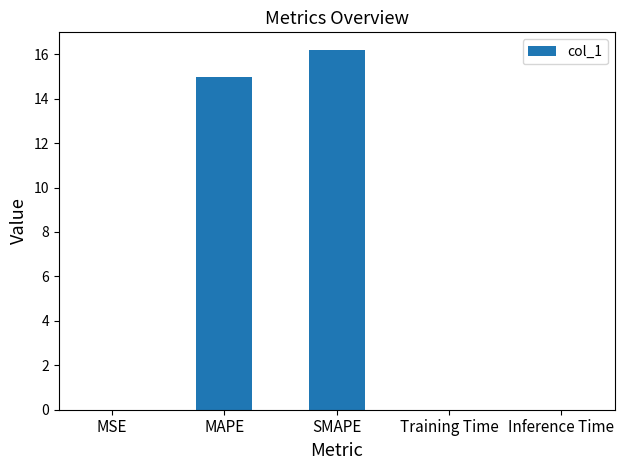

True or false: the data shows 0.0 at Inference Time.

True